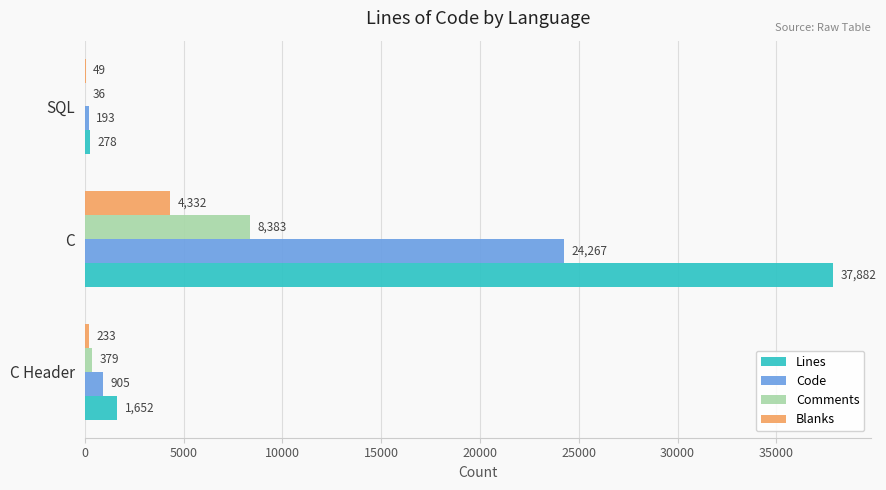

What is the maximum value for Lines?

37882